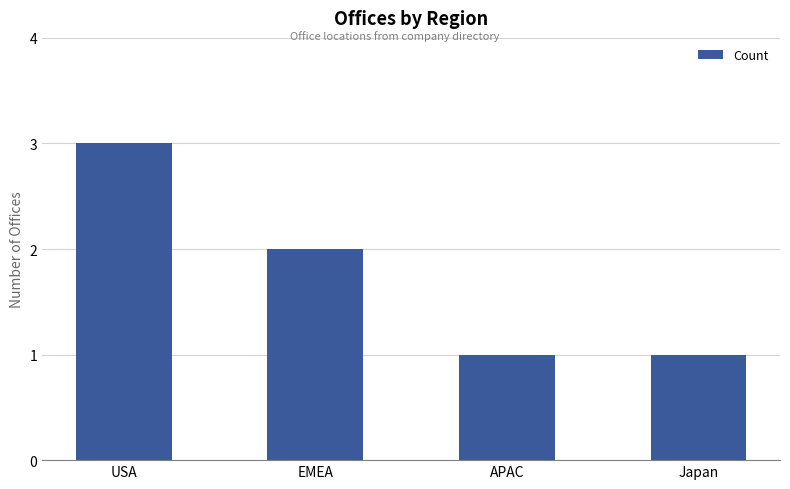

Are the bars grouped side by side (vs. stacked)?

No